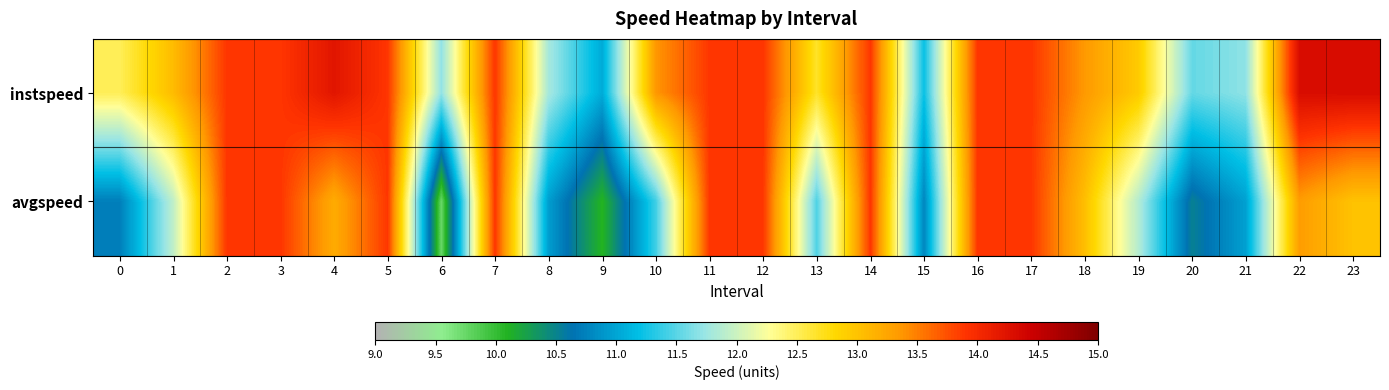

Which series has the largest range (max minus min)?

avgspeed